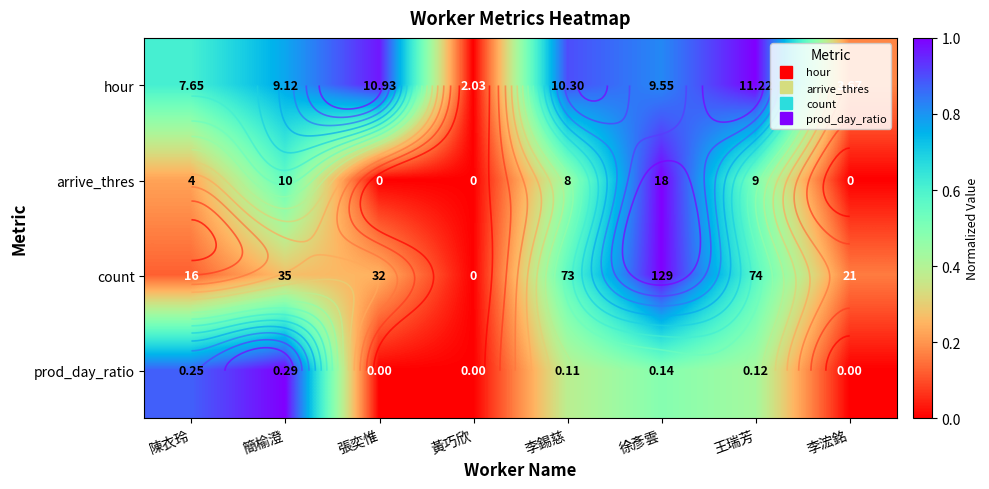

At 徐彥雲, list the series in order from largest to smallest.

arrive_thres, count, hour, prod_day_ratio